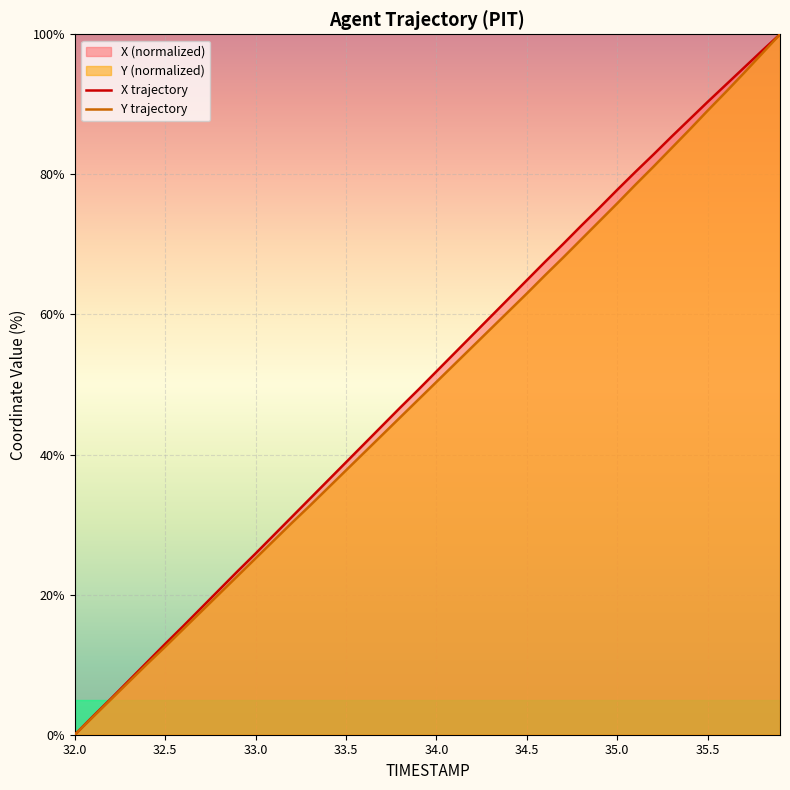

The value of Y trajectory at 35.0 is 7.8. True or false?

False